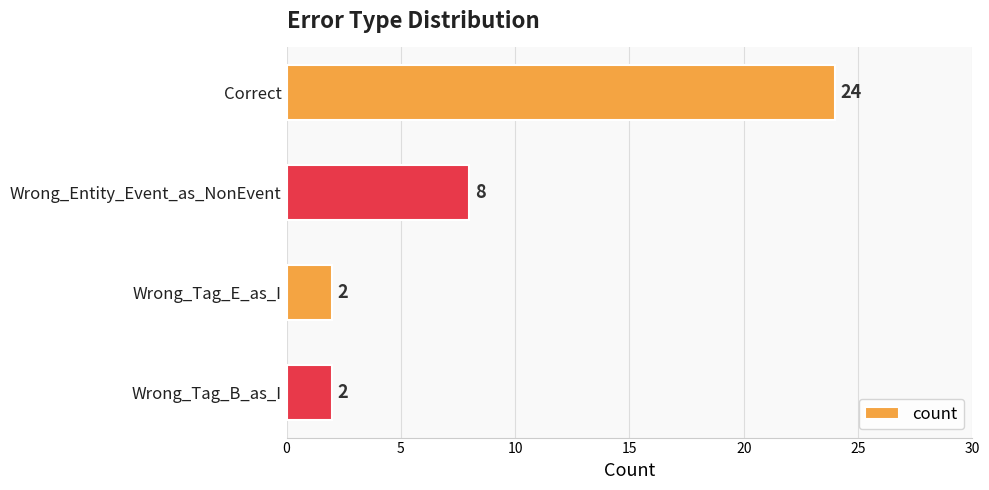

What is the difference between the second highest and minimum values?

6